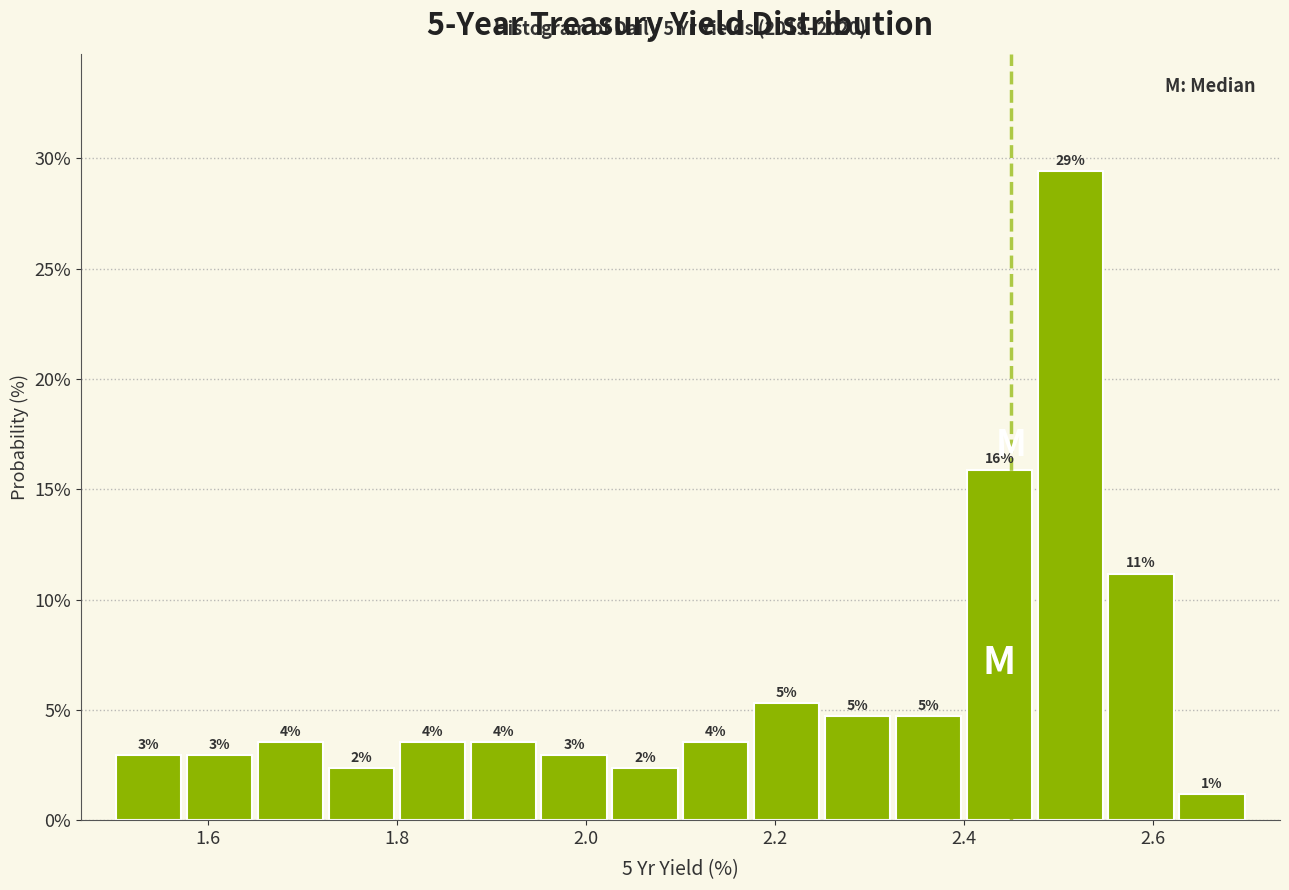

Around what value on the x-axis is the tallest bar? Give the approximate position of its centre, as read against the axis.

2.52